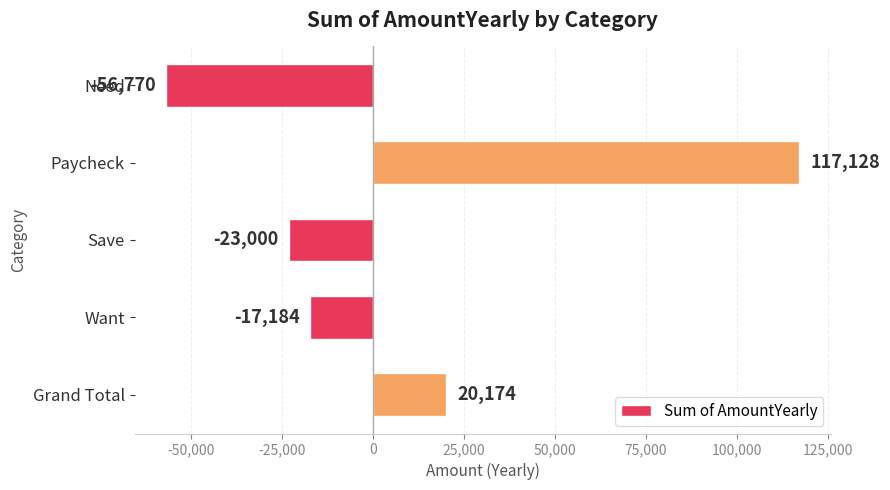

Rank the categories by value from lowest to highest.

Need, Save, Want, Grand Total, Paycheck